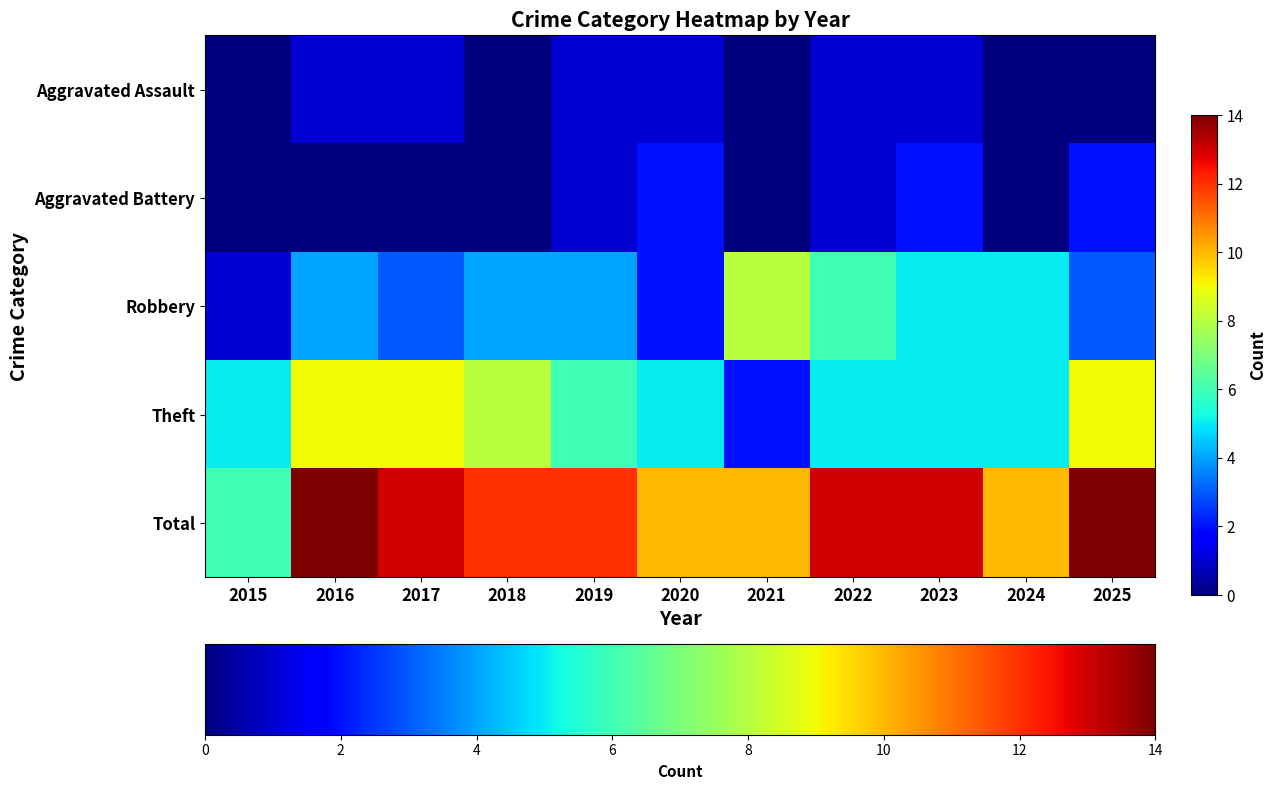

Reading right to left, transcribe all the data shown in this chart.

Aggravated Assault: 2025=0	2024=0	2023=1	2022=1	2021=0	2020=1	2019=1	2018=0	2017=1	2016=1	2015=0
Aggravated Battery: 2025=2	2024=0	2023=2	2022=1	2021=0	2020=2	2019=1	2018=0	2017=0	2016=0	2015=0
Robbery: 2025=3	2024=5	2023=5	2022=6	2021=8	2020=2	2019=4	2018=4	2017=3	2016=4	2015=1
Theft: 2025=9	2024=5	2023=5	2022=5	2021=2	2020=5	2019=6	2018=8	2017=9	2016=9	2015=5
Total: 2025=14	2024=10	2023=13	2022=13	2021=10	2020=10	2019=12	2018=12	2017=13	2016=14	2015=6